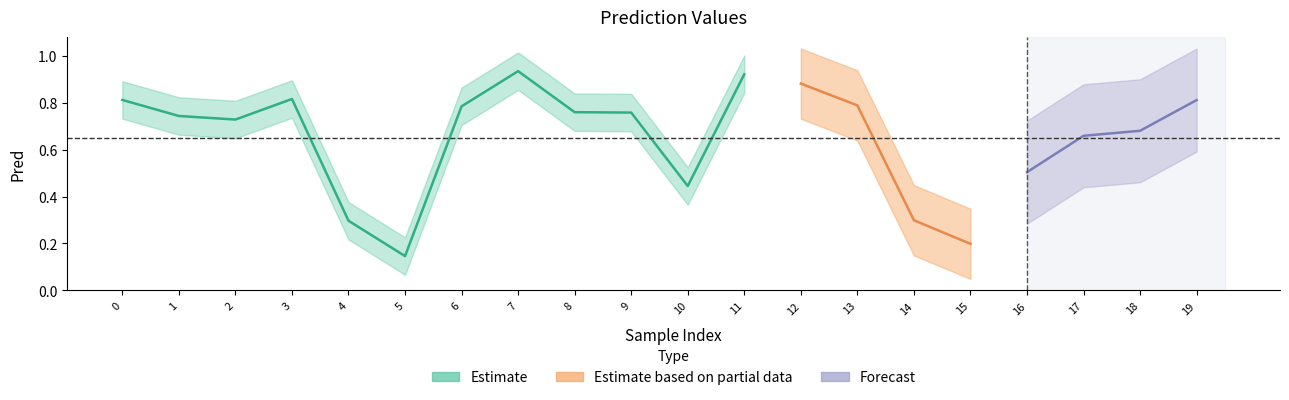

Between 6 and 15, which is larger?

6